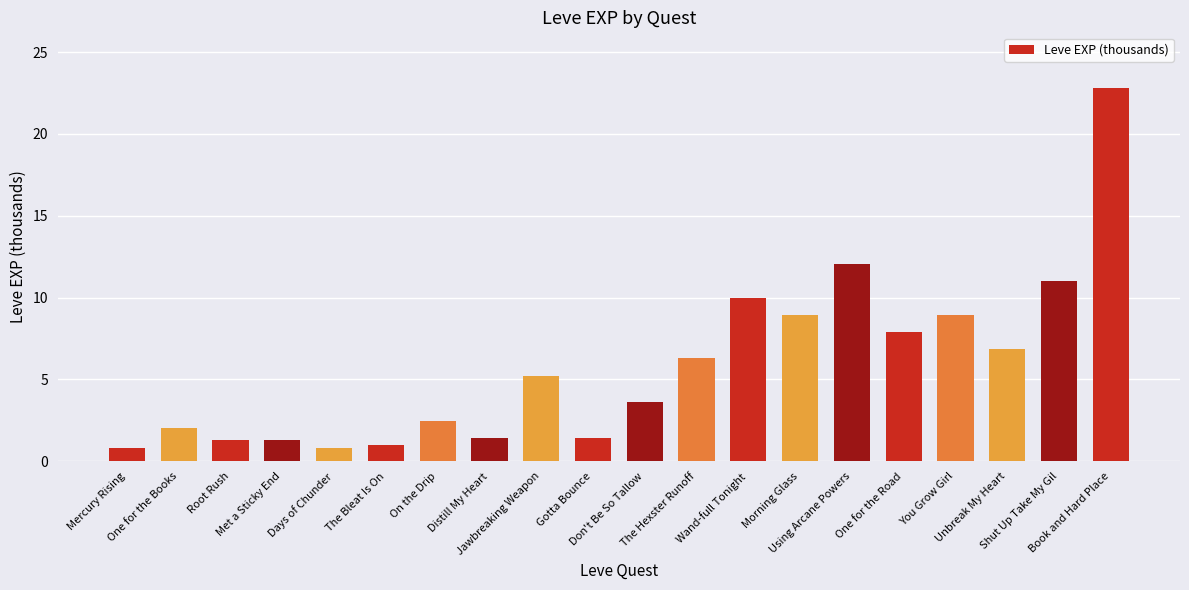

What is the average value?

5.8